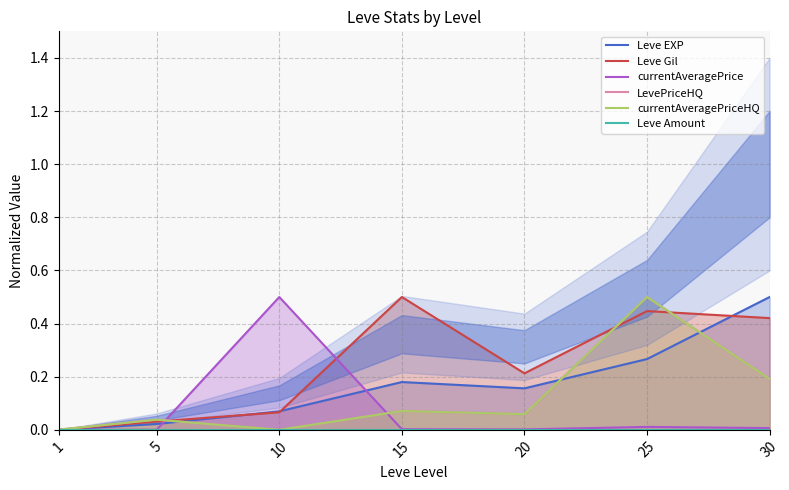

True or false: currentAveragePriceHQ and LevePriceHQ intersect in this chart.

False